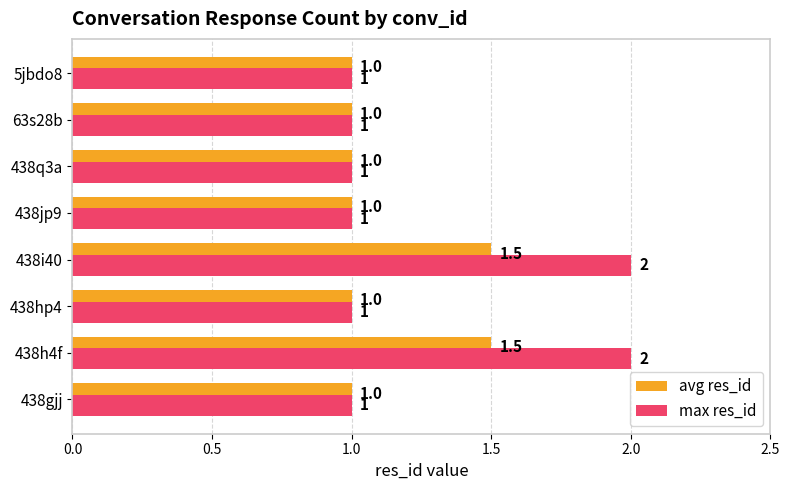

Which series has the widest spread of values?

max res_id